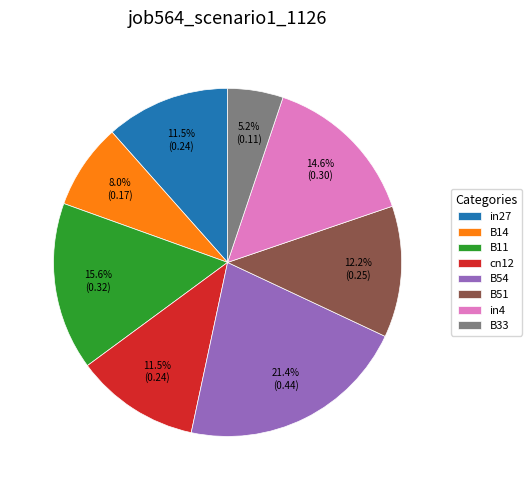

What percentage is NOT represented by B54?

78.6%